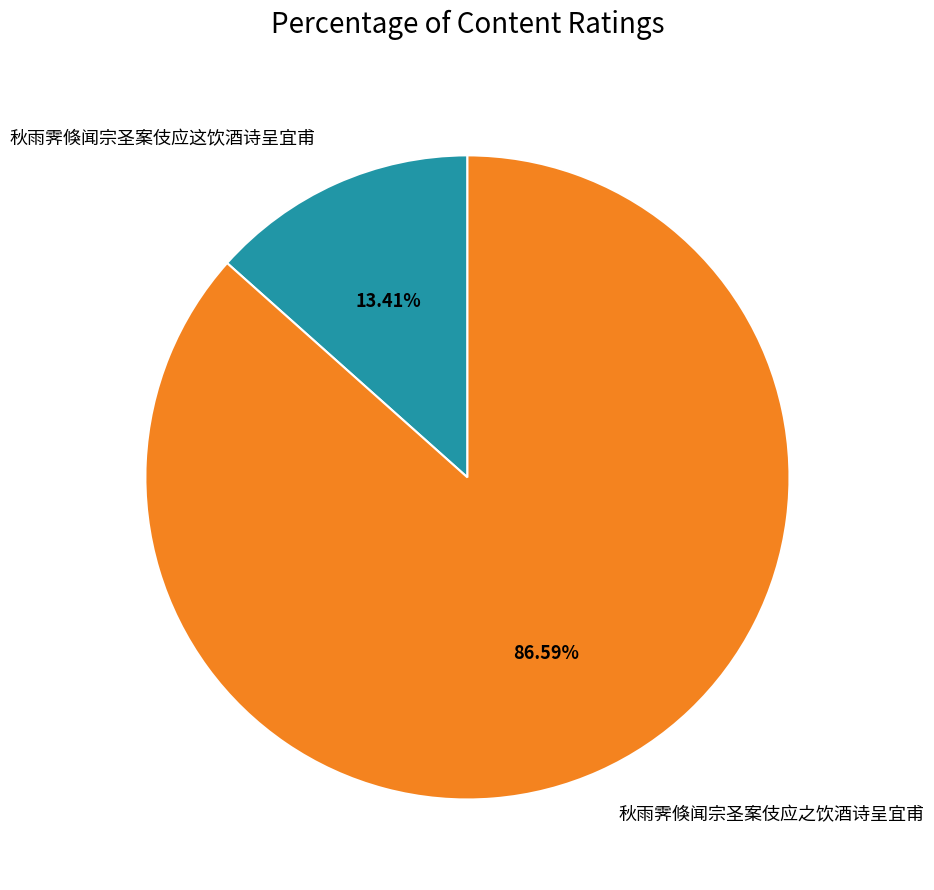

Which slice is the smallest?

秋雨霁倏闻宗圣案伎应这饮酒诗呈宜甫